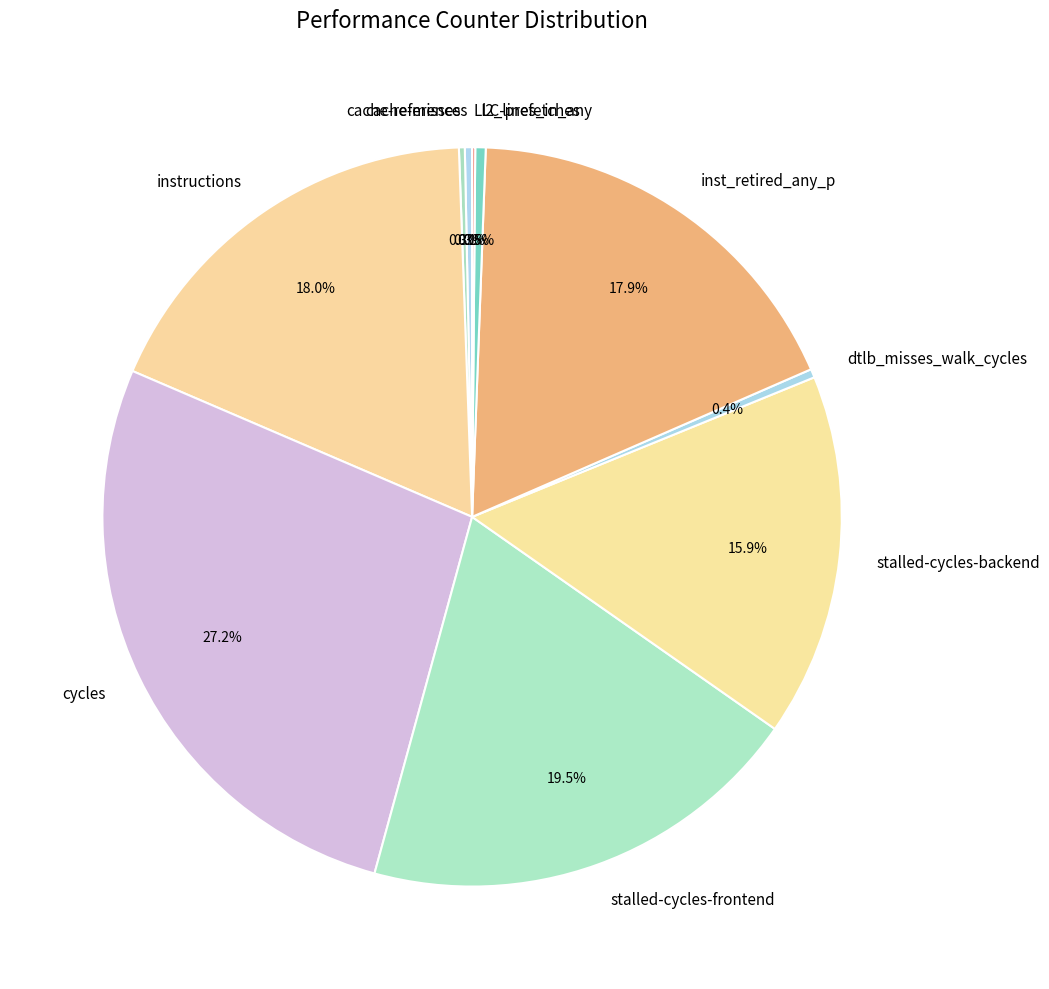

Is there a majority slice in this chart?

No